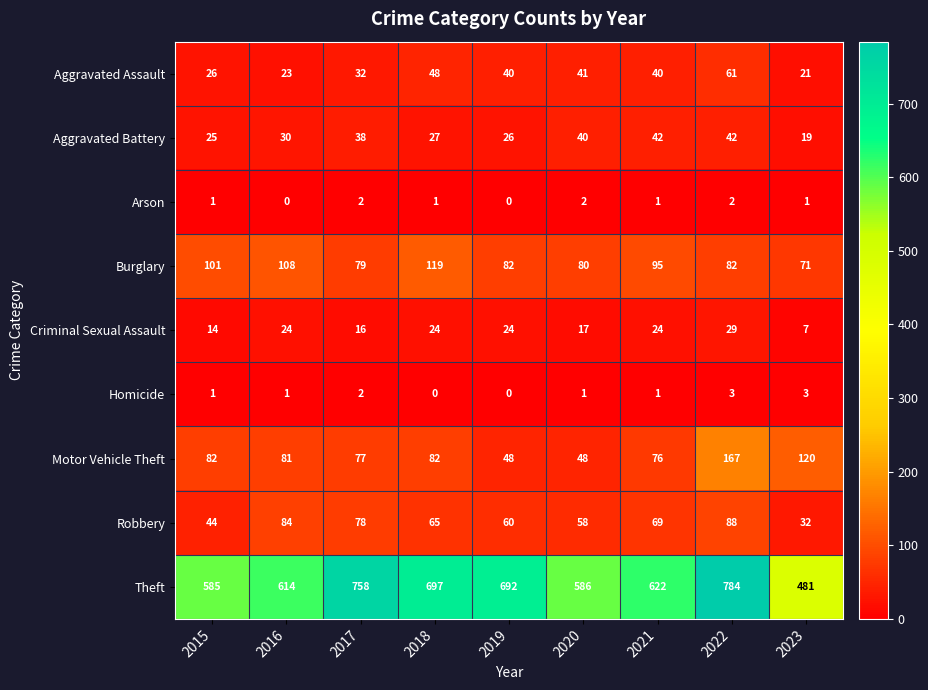

Rank the series at 2020 from lowest to highest value.

Homicide, Arson, Criminal Sexual Assault, Aggravated Battery, Aggravated Assault, Motor Vehicle Theft, Robbery, Burglary, Theft